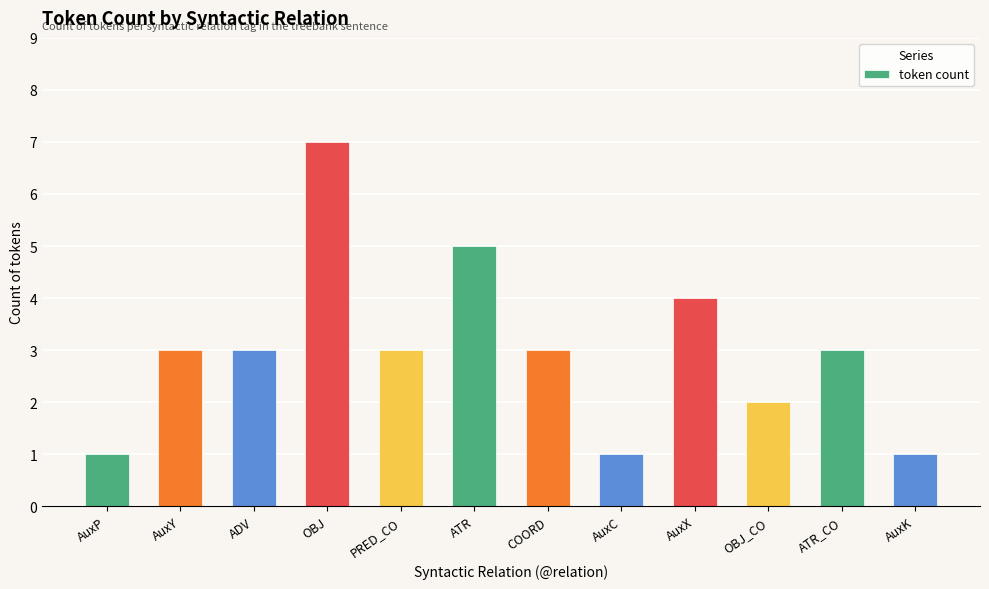

The chart shows a value of 1 at AuxC. True or false?

True